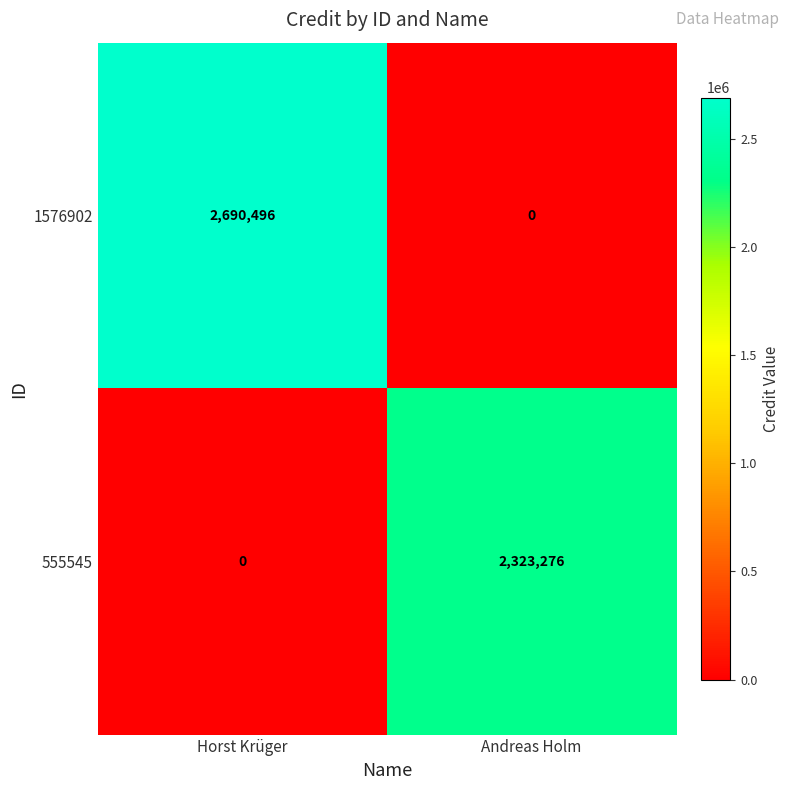

Which series has the largest range (max minus min)?

1576902